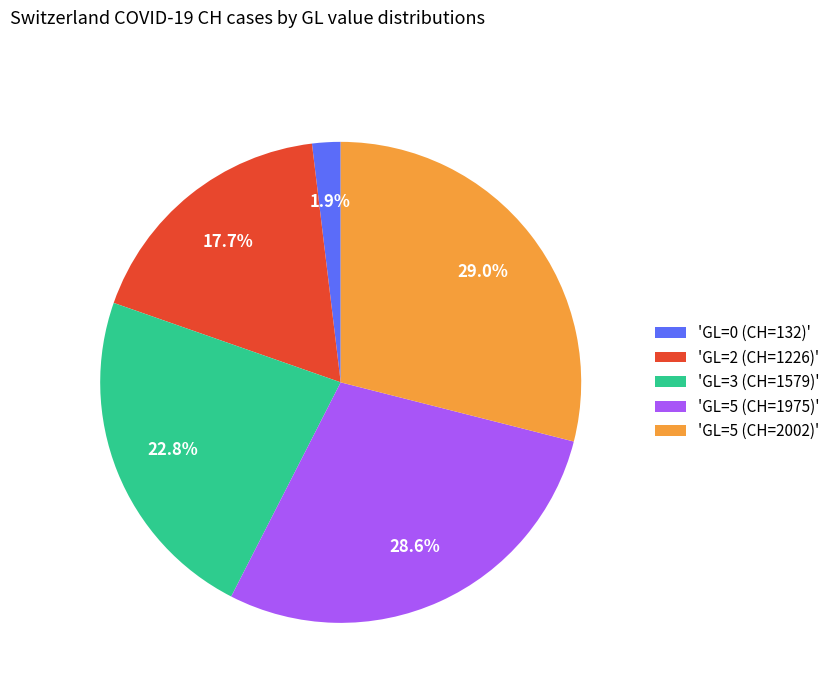

Count the number of slices in the pie.

5